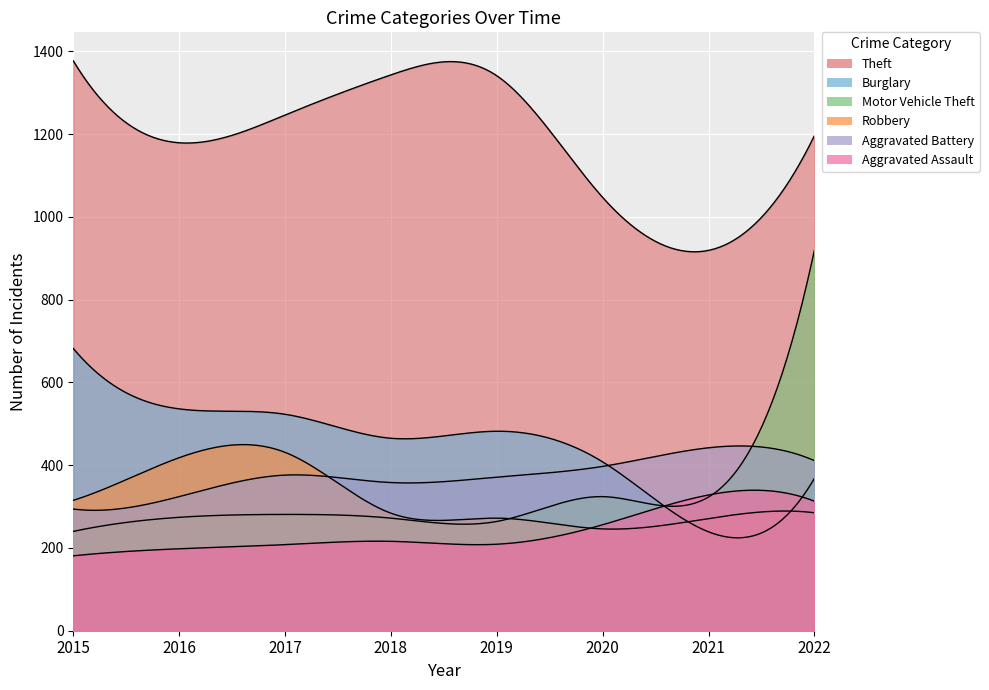

How many data points in Robbery are less than 285?

4